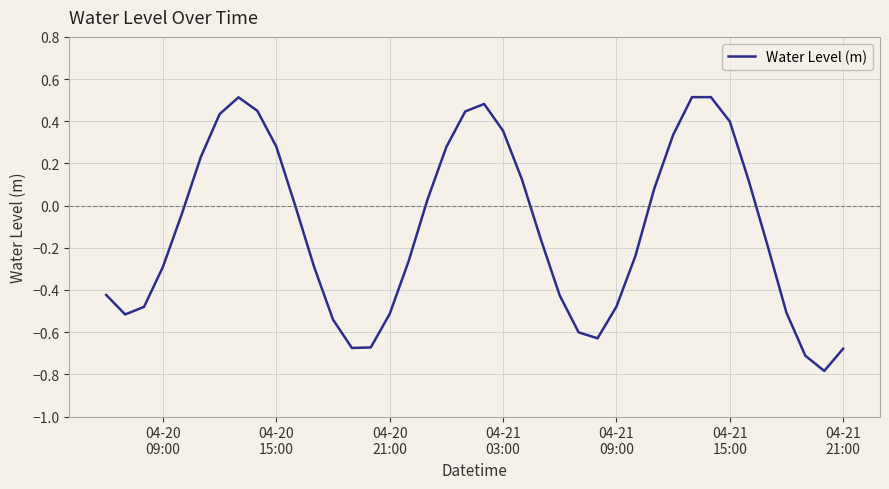

What is the smallest value displayed?

-0.8